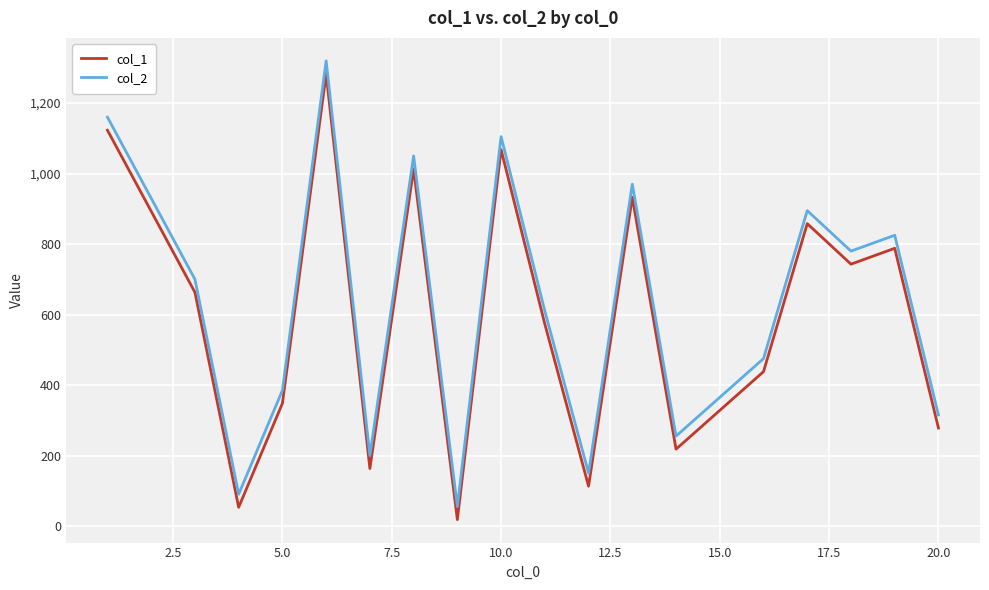

Reading left to right, list all the values displayed in this chart.

col_1: 1123	663	53	348	1283	163	1013	18	1068	573	113	933	218	438	858	743	788	278
col_2: 1160	700	90	385	1320	200	1050	55	1105	610	150	970	255	475	895	780	825	315